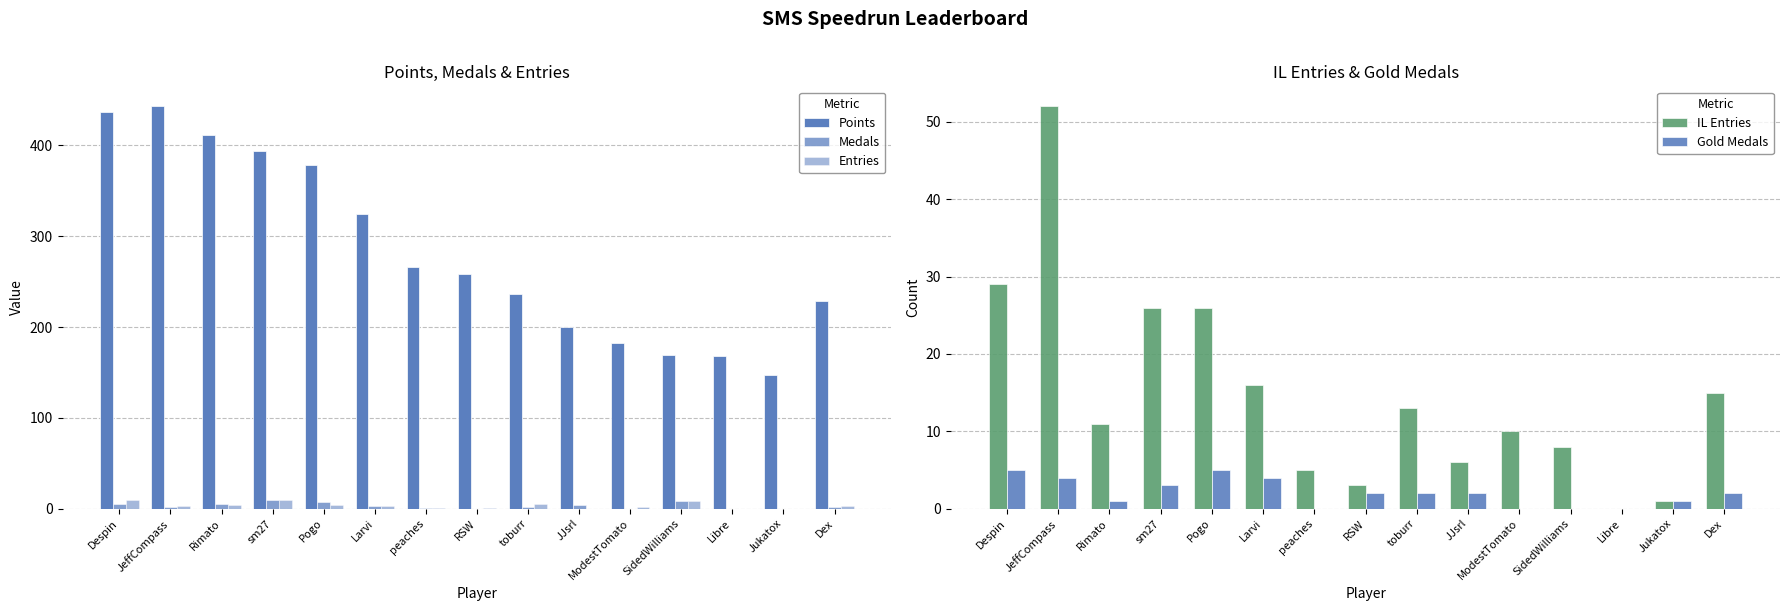

Is the value of Entries at sm27 greater than the value of Medals at Jukatox?

Yes